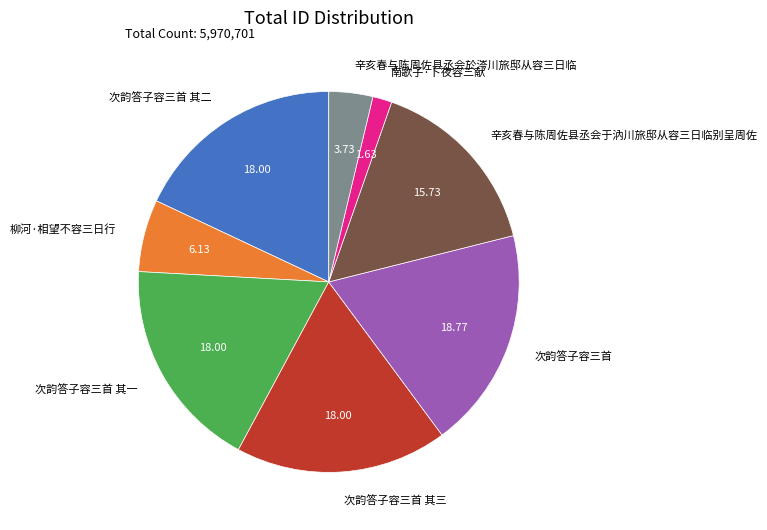

How many slices are in this pie chart?

8